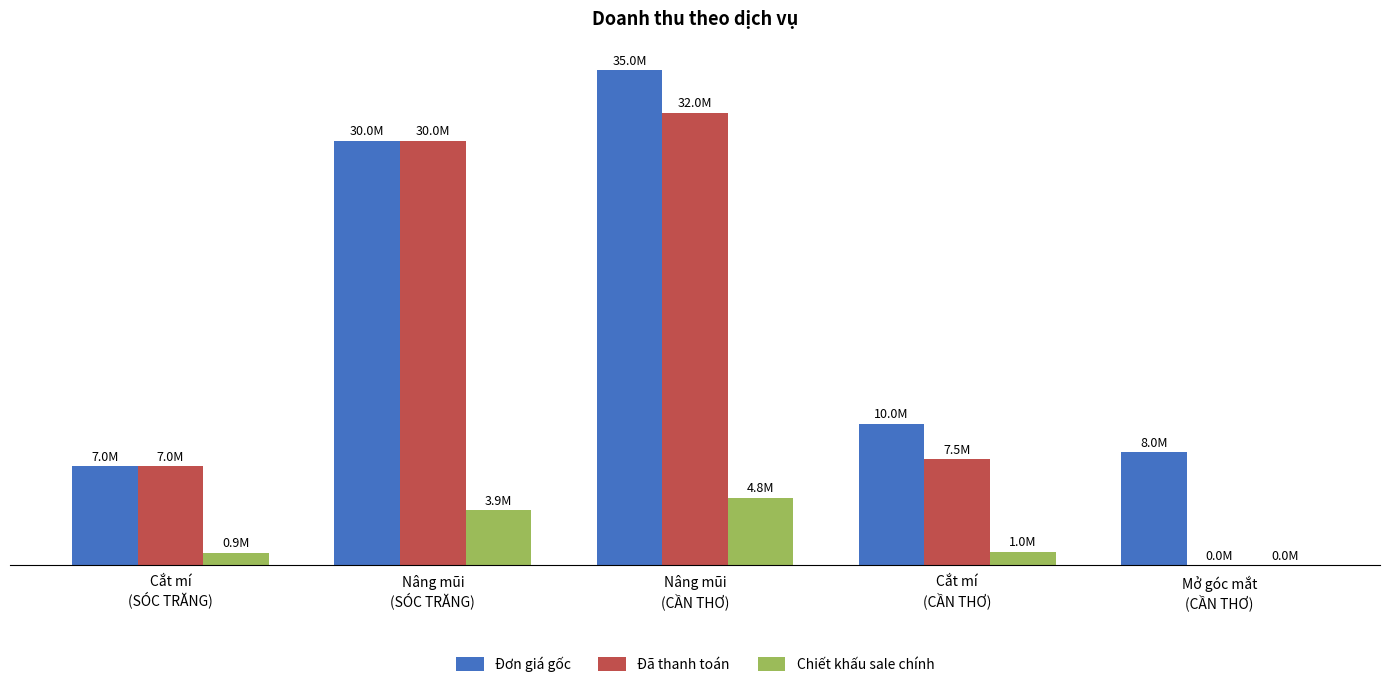

What are all the series names shown in the legend?

Đơn giá gốc, Đã thanh toán, Chiết khấu sale chính